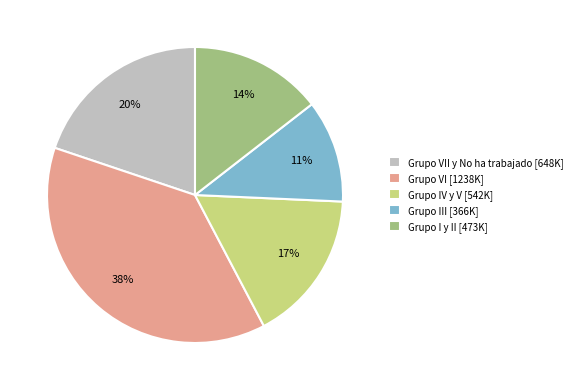

Combined, do Grupo I y II [473K] and Grupo III [366K] account for over 50%?

No